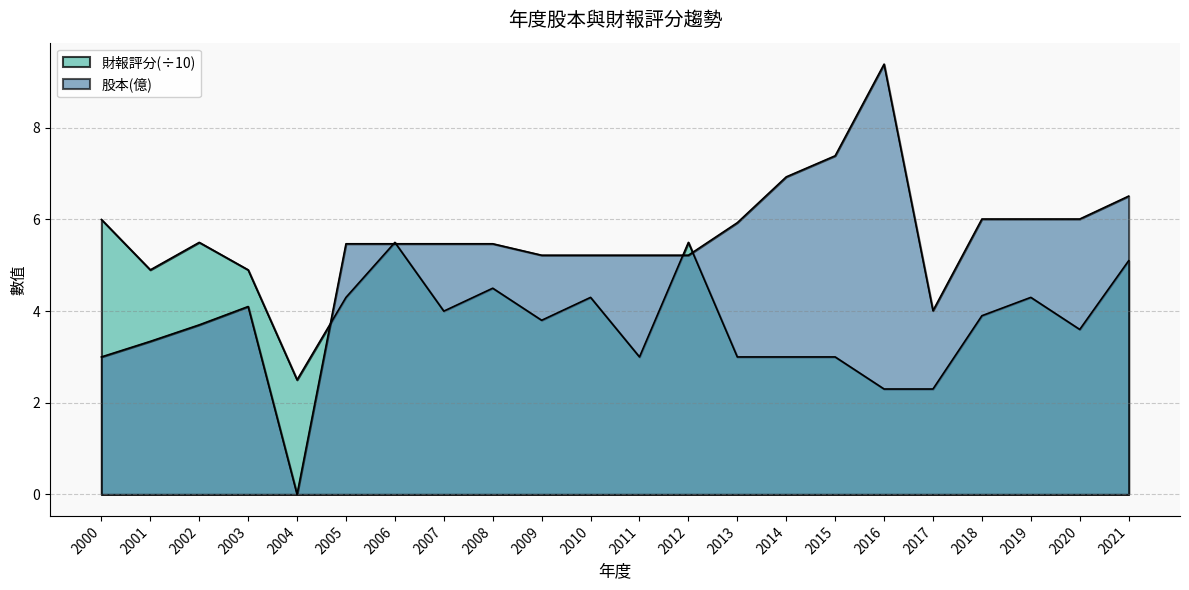

The value of 股本(億) at 2013 is 9.8. True or false?

False